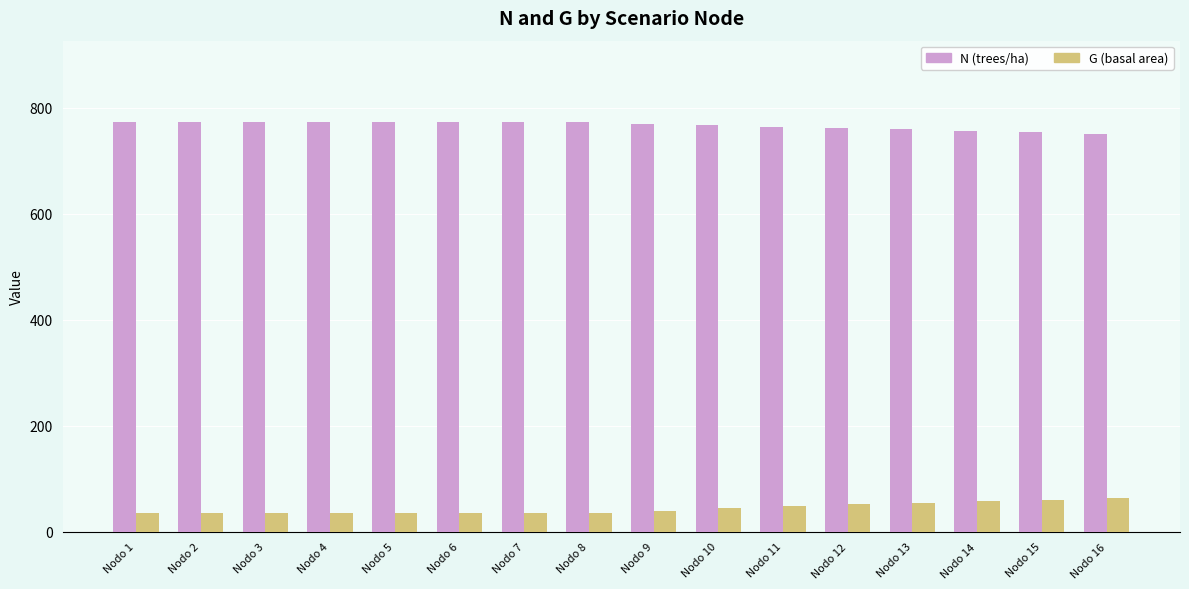

How many data points does each series have?

16